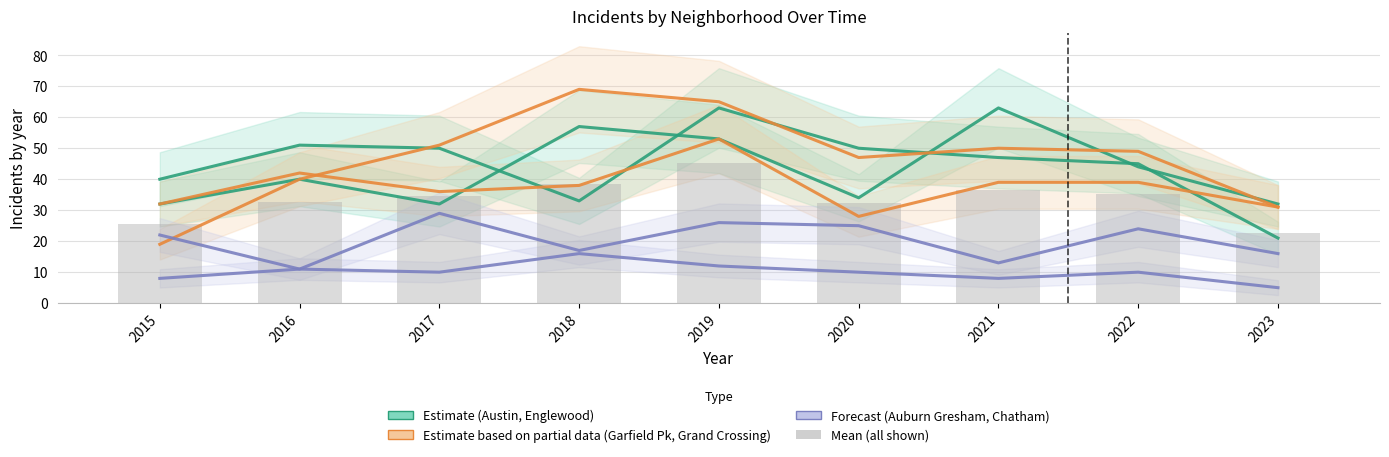

What is the spread (max minus min) of values at 2018?

53